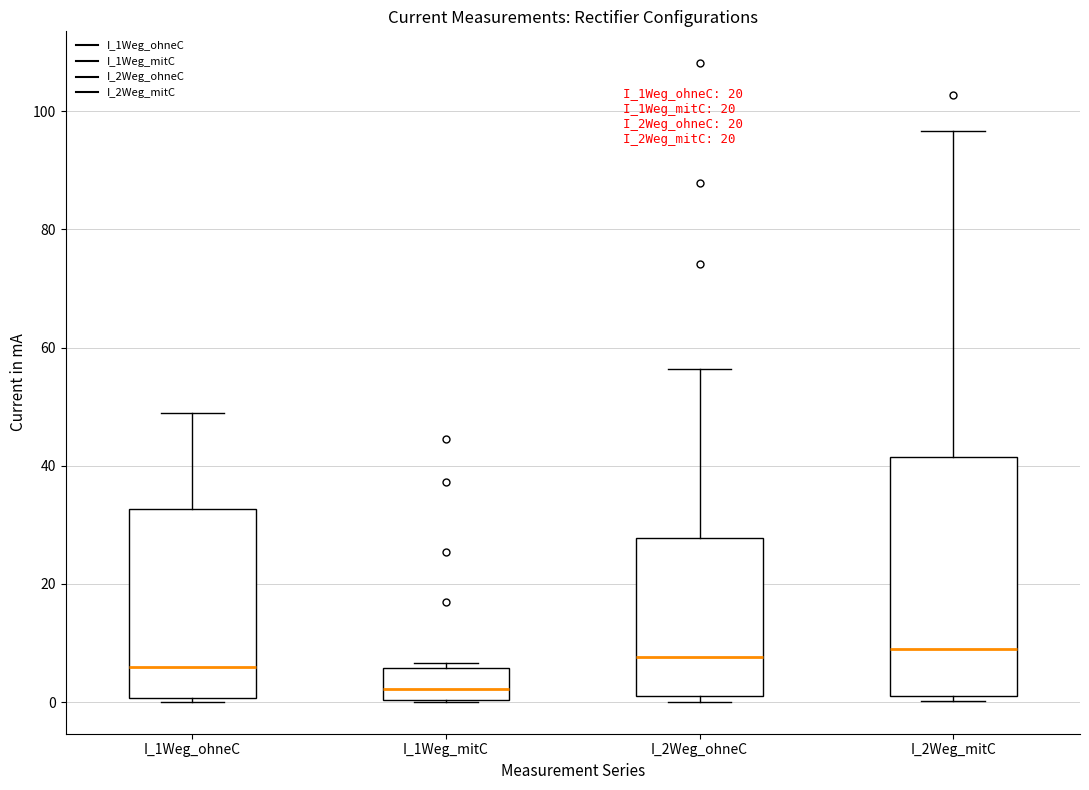

Which box is the tallest, from its lower edge to its upper edge?

I_2Weg_mitC